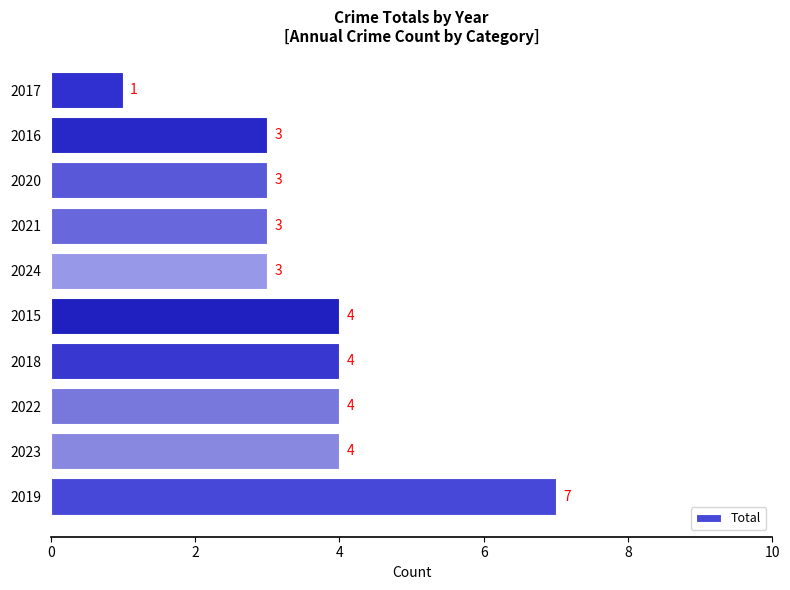

Count the values in the range 3 to 4.

8